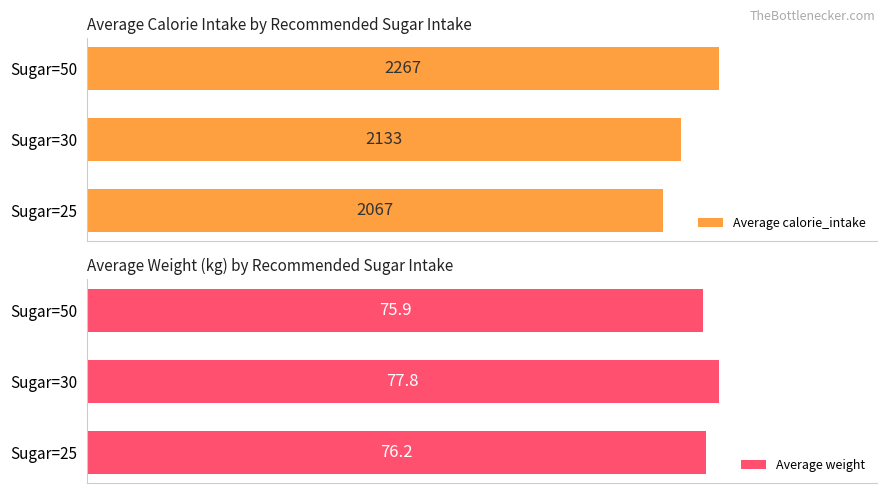

Rank the series at 0 from highest to lowest value.

Average calorie_intake, Average weight